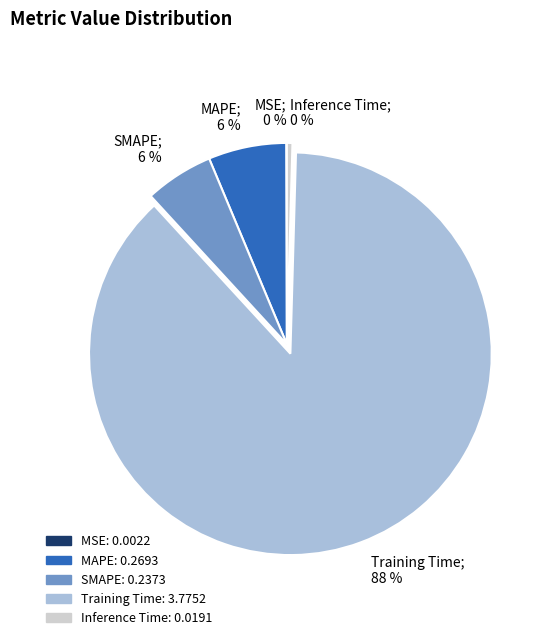

Is there a majority slice in this chart?

Yes